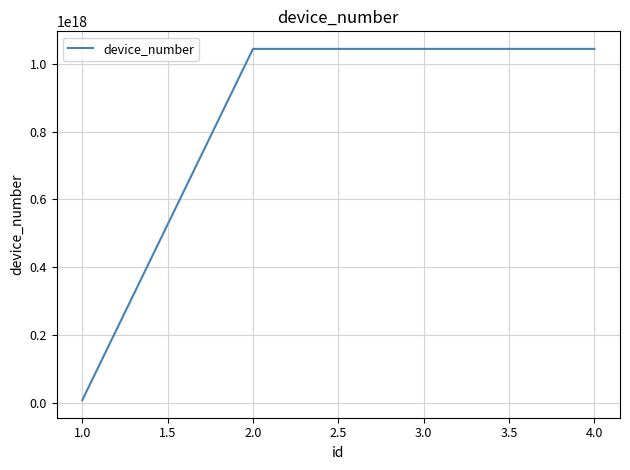

How many values are below 1044329768556718464?

2